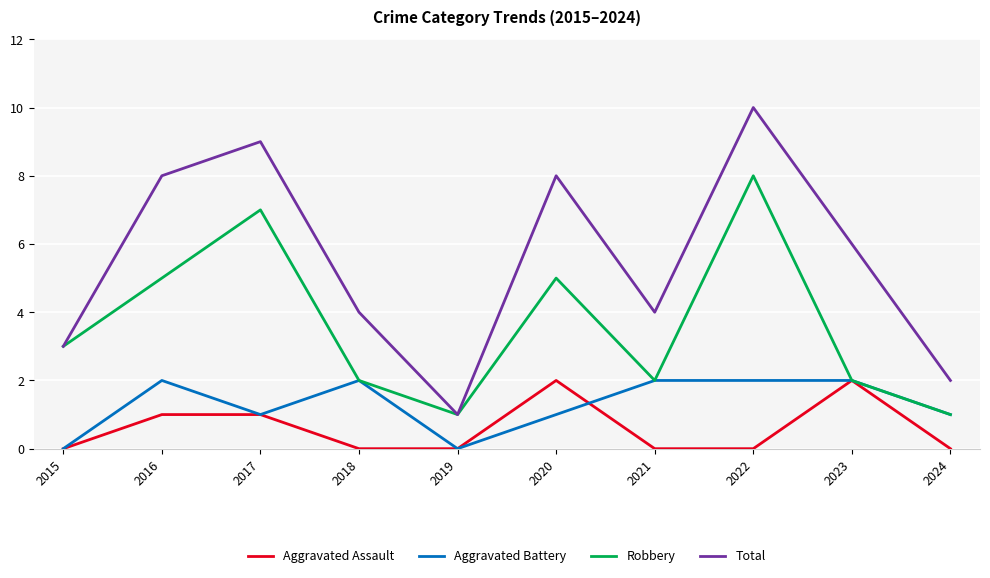

The value of Aggravated Battery at 2018 is 2. True or false?

True